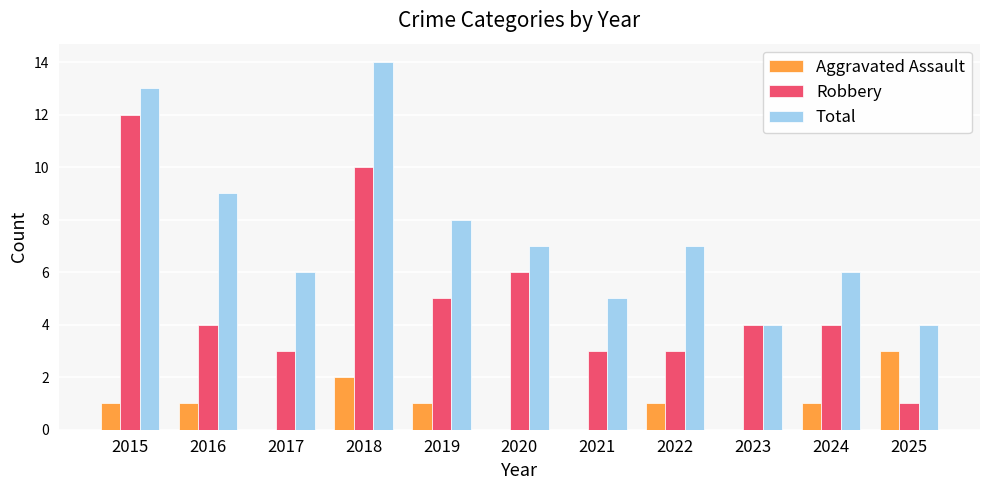

The value of Aggravated Assault at 2024 is 1. True or false?

True